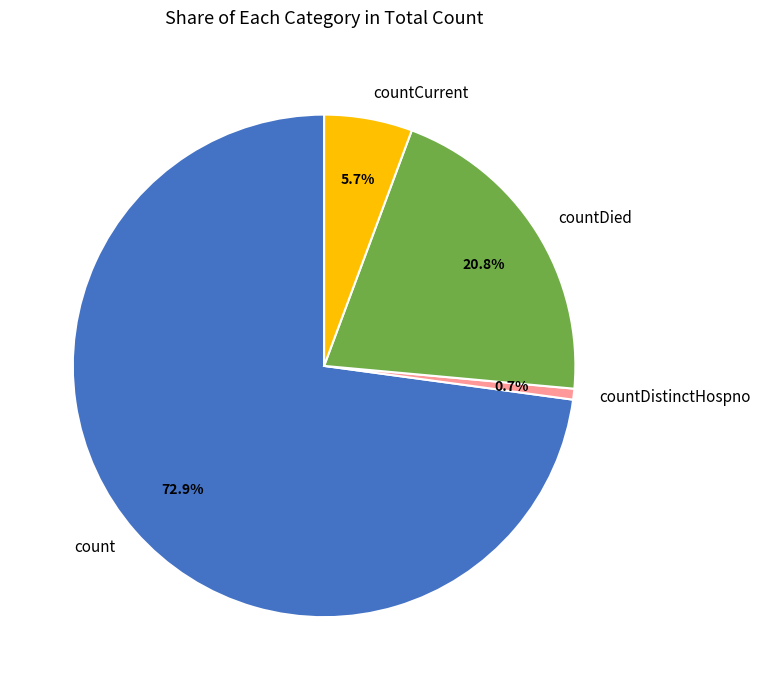

To the nearest percent, what is the difference between the largest and smallest slice percentages?

72%